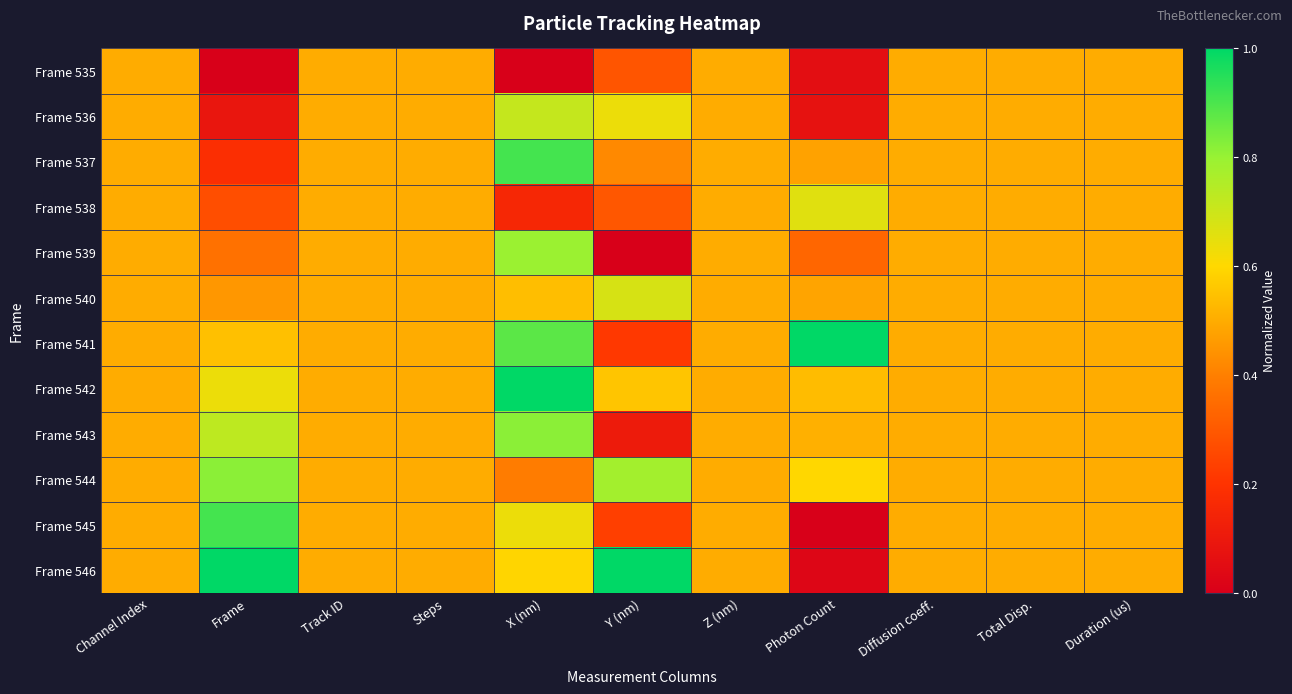

Which category has the lowest value across all series?

Frame